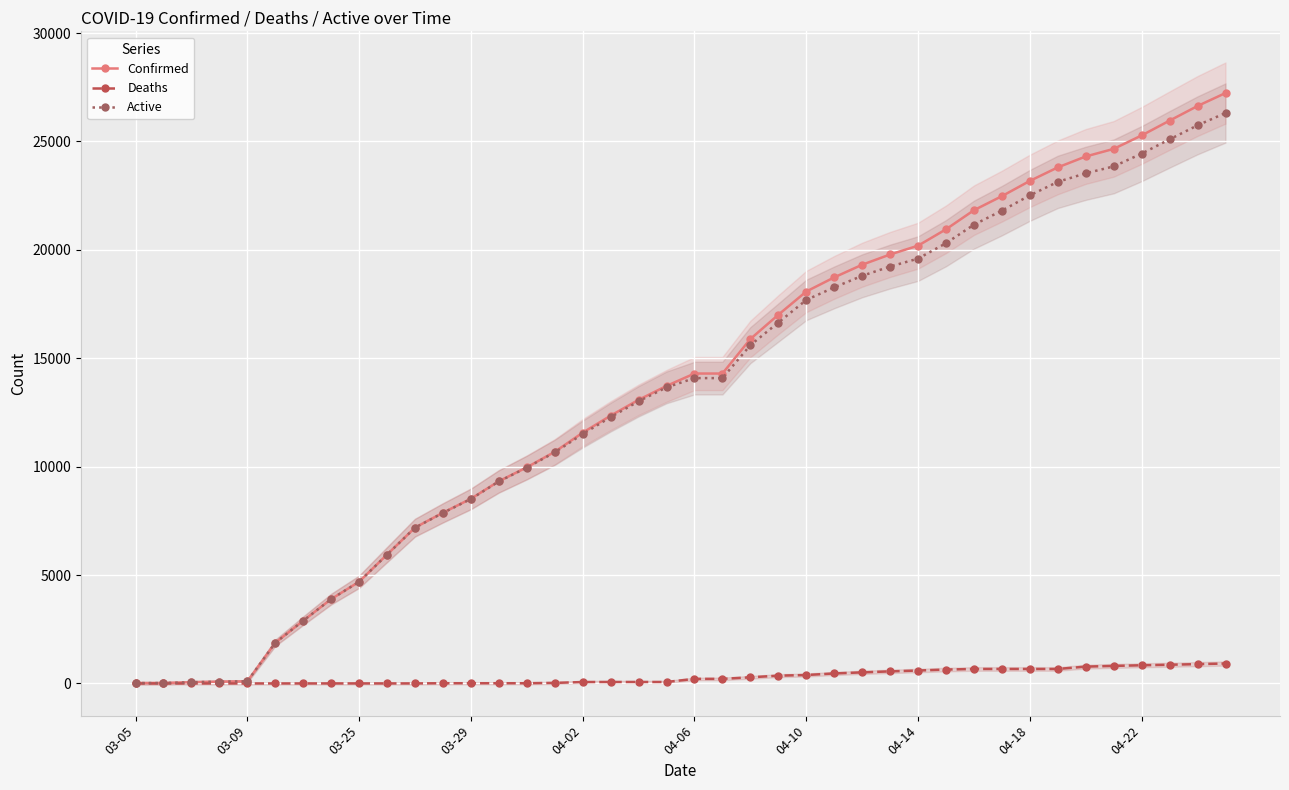

How many data points in Active are less than 14083?

20